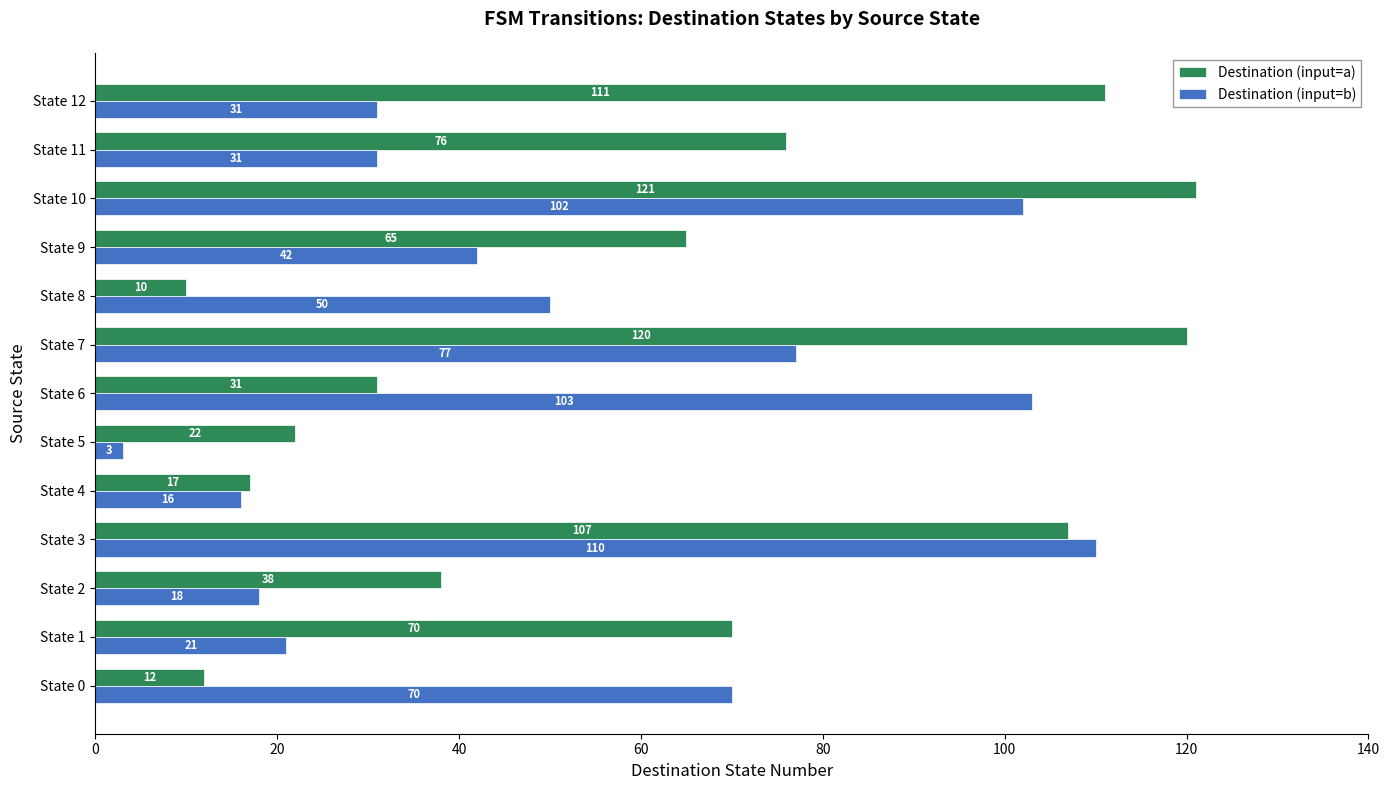

What is the smallest value displayed?

3